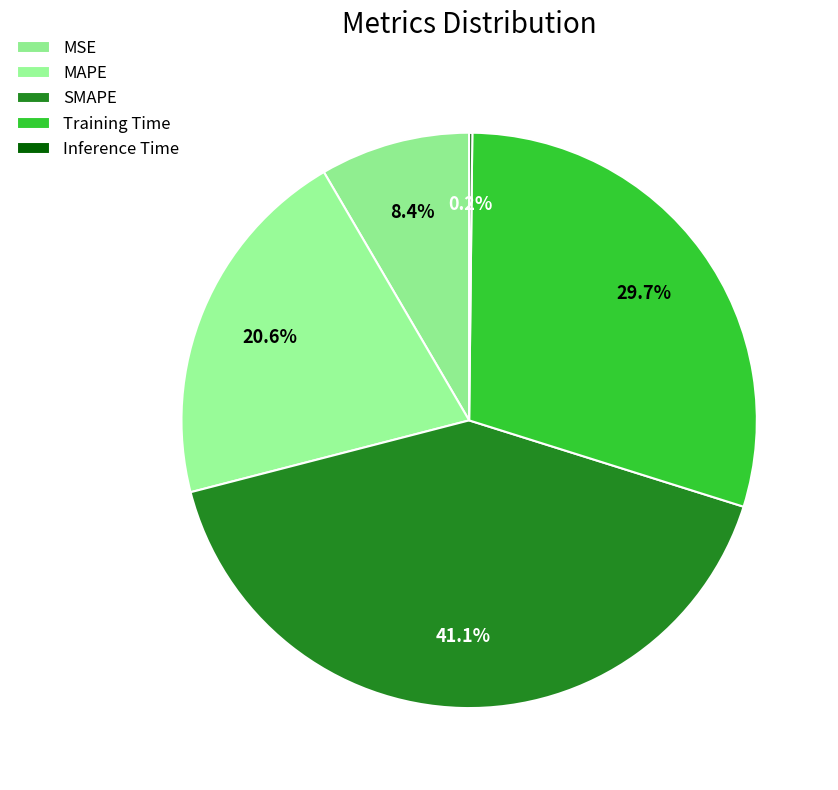

To the nearest percent, what portion does MAPE represent?

21%